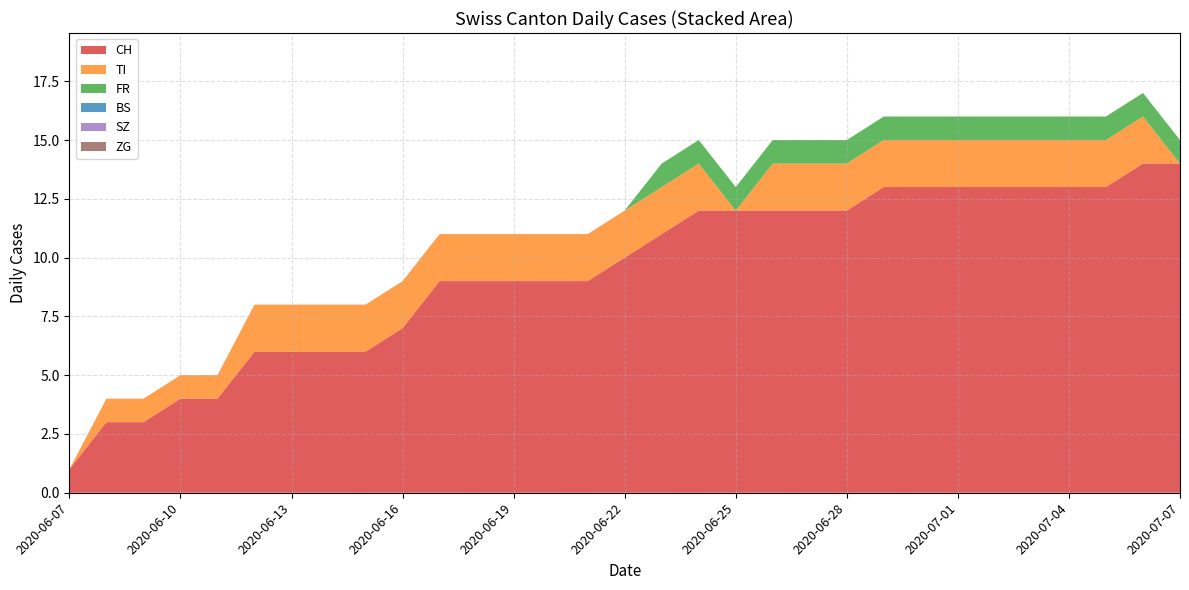

Reading left to right, extract all data points from this chart.

CH: 2020-06-07=1	2020-06-08=3	2020-06-09=3	2020-06-10=4	2020-06-11=4	2020-06-12=6	2020-06-13=6	2020-06-14=6	2020-06-15=6	2020-06-16=7	2020-06-17=9	2020-06-18=9	2020-06-19=9	2020-06-20=9	2020-06-21=9	2020-06-22=10	2020-06-23=11	2020-06-24=12	2020-06-25=12	2020-06-26=12	2020-06-27=12	2020-06-28=12	2020-06-29=13	2020-06-30=13	2020-07-01=13	2020-07-02=13	2020-07-03=13	2020-07-04=13	2020-07-05=13	2020-07-06=14	2020-07-07=14
TI: 2020-06-07=0	2020-06-08=1	2020-06-09=1	2020-06-10=1	2020-06-11=1	2020-06-12=2	2020-06-13=2	2020-06-14=2	2020-06-15=2	2020-06-16=2	2020-06-17=2	2020-06-18=2	2020-06-19=2	2020-06-20=2	2020-06-21=2	2020-06-22=2	2020-06-23=2	2020-06-24=2	2020-06-25=0	2020-06-26=2	2020-06-27=2	2020-06-28=2	2020-06-29=2	2020-06-30=2	2020-07-01=2	2020-07-02=2	2020-07-03=2	2020-07-04=2	2020-07-05=2	2020-07-06=2	2020-07-07=0
FR: 2020-06-07=0	2020-06-08=0	2020-06-09=0	2020-06-10=0	2020-06-11=0	2020-06-12=0	2020-06-13=0	2020-06-14=0	2020-06-15=0	2020-06-16=0	2020-06-17=0	2020-06-18=0	2020-06-19=0	2020-06-20=0	2020-06-21=0	2020-06-22=0	2020-06-23=1	2020-06-24=1	2020-06-25=1	2020-06-26=1	2020-06-27=1	2020-06-28=1	2020-06-29=1	2020-06-30=1	2020-07-01=1	2020-07-02=1	2020-07-03=1	2020-07-04=1	2020-07-05=1	2020-07-06=1	2020-07-07=1
BS: 2020-06-07=0	2020-06-08=0	2020-06-09=0	2020-06-10=0	2020-06-11=0	2020-06-12=0	2020-06-13=0	2020-06-14=0	2020-06-15=0	2020-06-16=0	2020-06-17=0	2020-06-18=0	2020-06-19=0	2020-06-20=0	2020-06-21=0	2020-06-22=0	2020-06-23=0	2020-06-24=0	2020-06-25=0	2020-06-26=0	2020-06-27=0	2020-06-28=0	2020-06-29=0	2020-06-30=0	2020-07-01=0	2020-07-02=0	2020-07-03=0	2020-07-04=0	2020-07-05=0	2020-07-06=0	2020-07-07=0
SZ: 2020-06-07=0	2020-06-08=0	2020-06-09=0	2020-06-10=0	2020-06-11=0	2020-06-12=0	2020-06-13=0	2020-06-14=0	2020-06-15=0	2020-06-16=0	2020-06-17=0	2020-06-18=0	2020-06-19=0	2020-06-20=0	2020-06-21=0	2020-06-22=0	2020-06-23=0	2020-06-24=0	2020-06-25=0	2020-06-26=0	2020-06-27=0	2020-06-28=0	2020-06-29=0	2020-06-30=0	2020-07-01=0	2020-07-02=0	2020-07-03=0	2020-07-04=0	2020-07-05=0	2020-07-06=0	2020-07-07=0
ZG: 2020-06-07=0	2020-06-08=0	2020-06-09=0	2020-06-10=0	2020-06-11=0	2020-06-12=0	2020-06-13=0	2020-06-14=0	2020-06-15=0	2020-06-16=0	2020-06-17=0	2020-06-18=0	2020-06-19=0	2020-06-20=0	2020-06-21=0	2020-06-22=0	2020-06-23=0	2020-06-24=0	2020-06-25=0	2020-06-26=0	2020-06-27=0	2020-06-28=0	2020-06-29=0	2020-06-30=0	2020-07-01=0	2020-07-02=0	2020-07-03=0	2020-07-04=0	2020-07-05=0	2020-07-06=0	2020-07-07=0